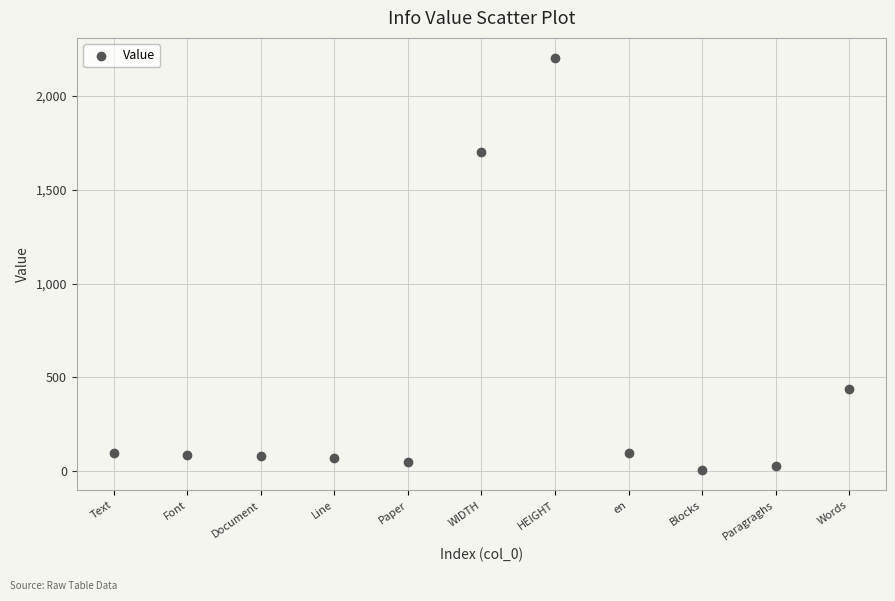

What Y value in the scatter plot is closest to 1104?

1700.0